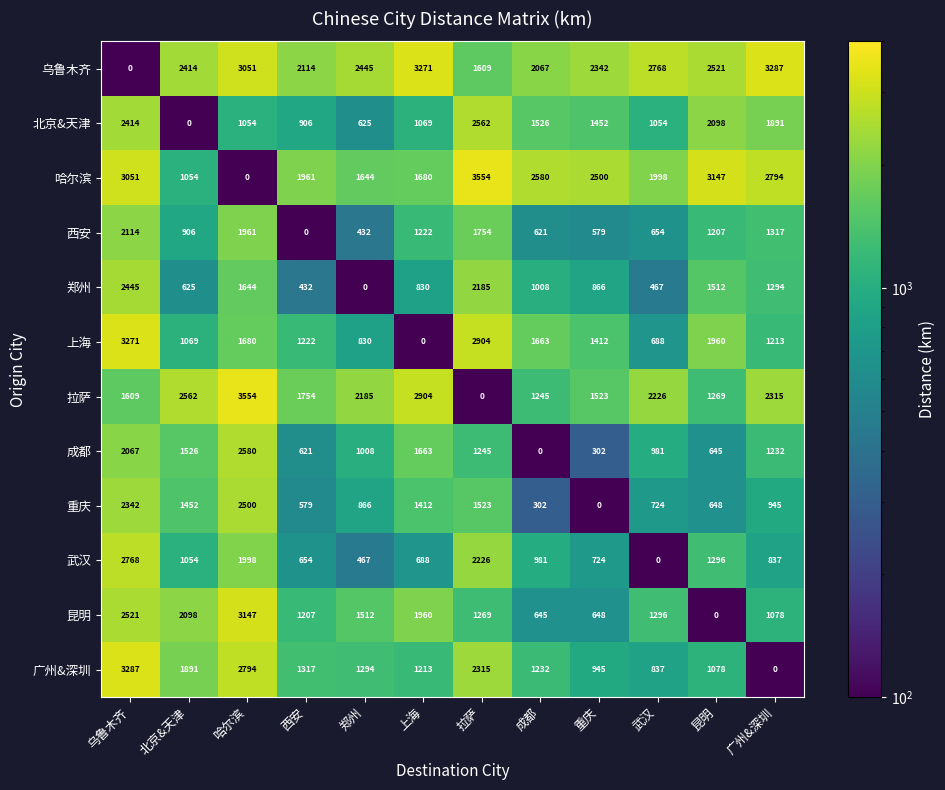

What is the difference between the maximum and minimum values in the 昆明 series?

3147